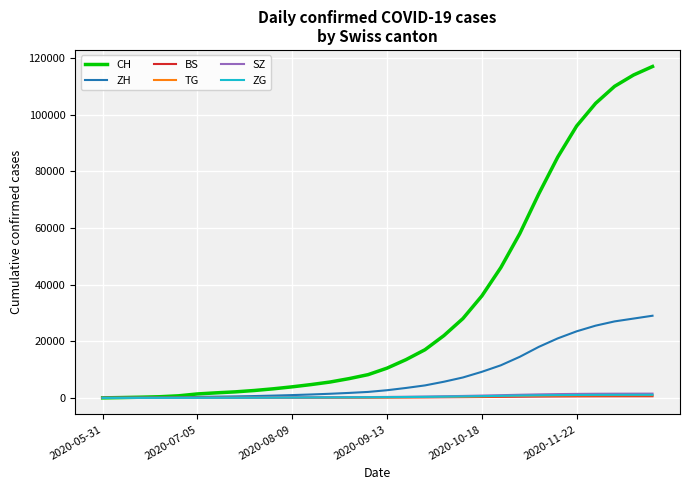

Which series has the widest spread of values?

CH